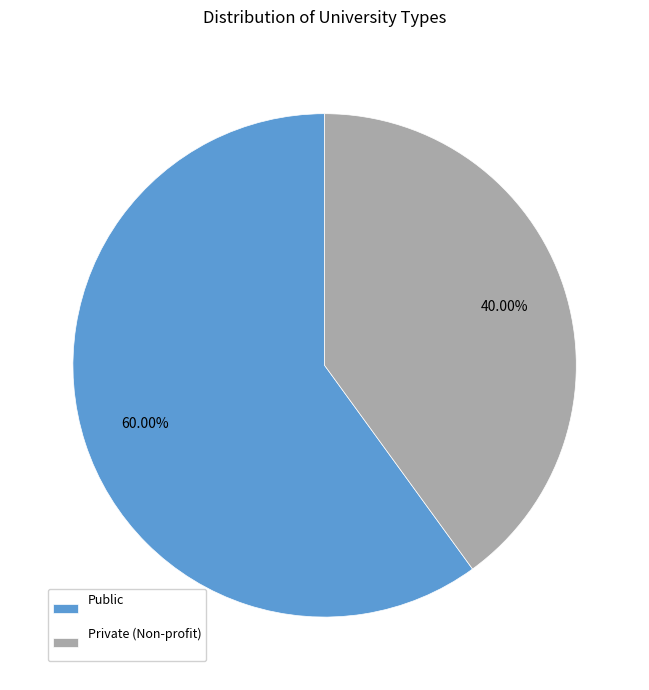

Do Public and Private (Non-profit) together represent more than half of the pie?

Yes